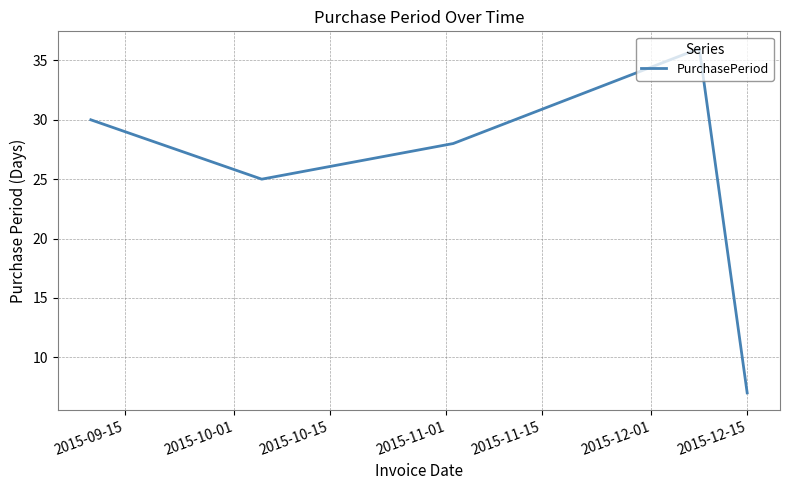

What is the smallest value displayed?

7